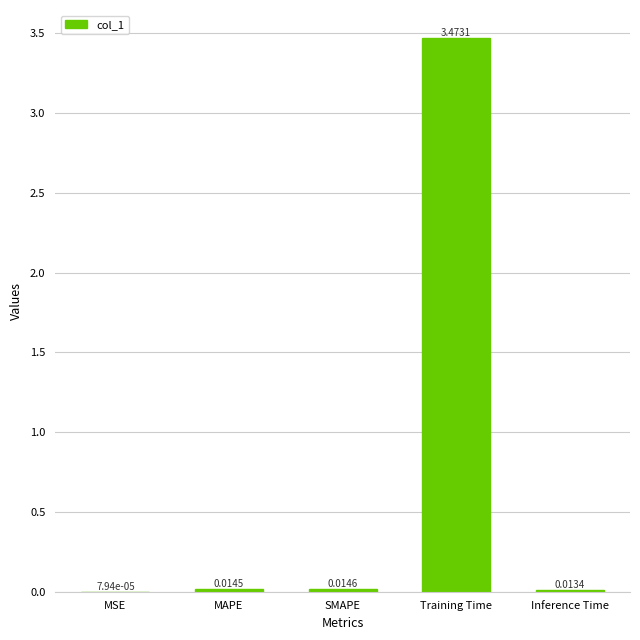

At which category does the chart reach its peak across all series?

Training Time